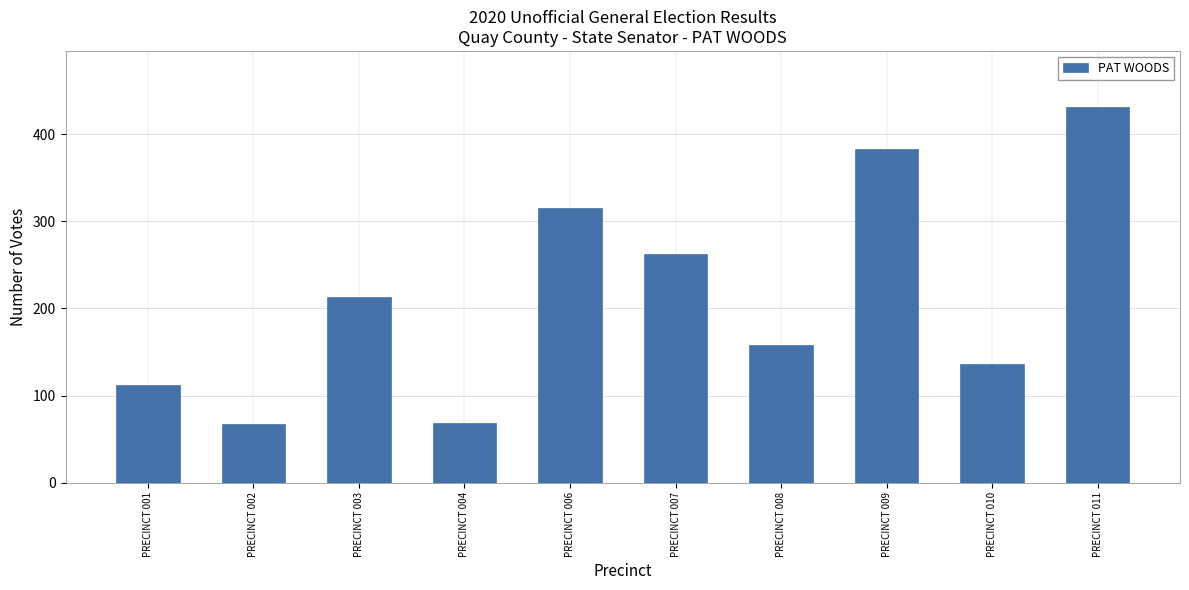

Count the number of data series in this chart.

1